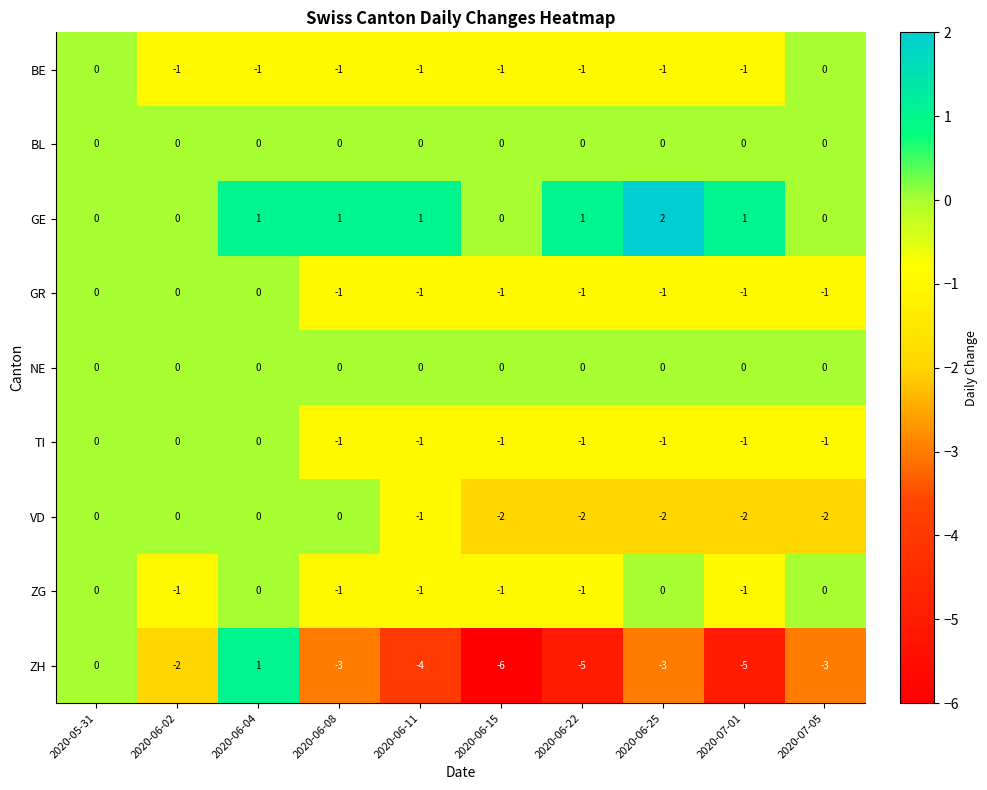

Which series has the largest range (max minus min)?

ZH